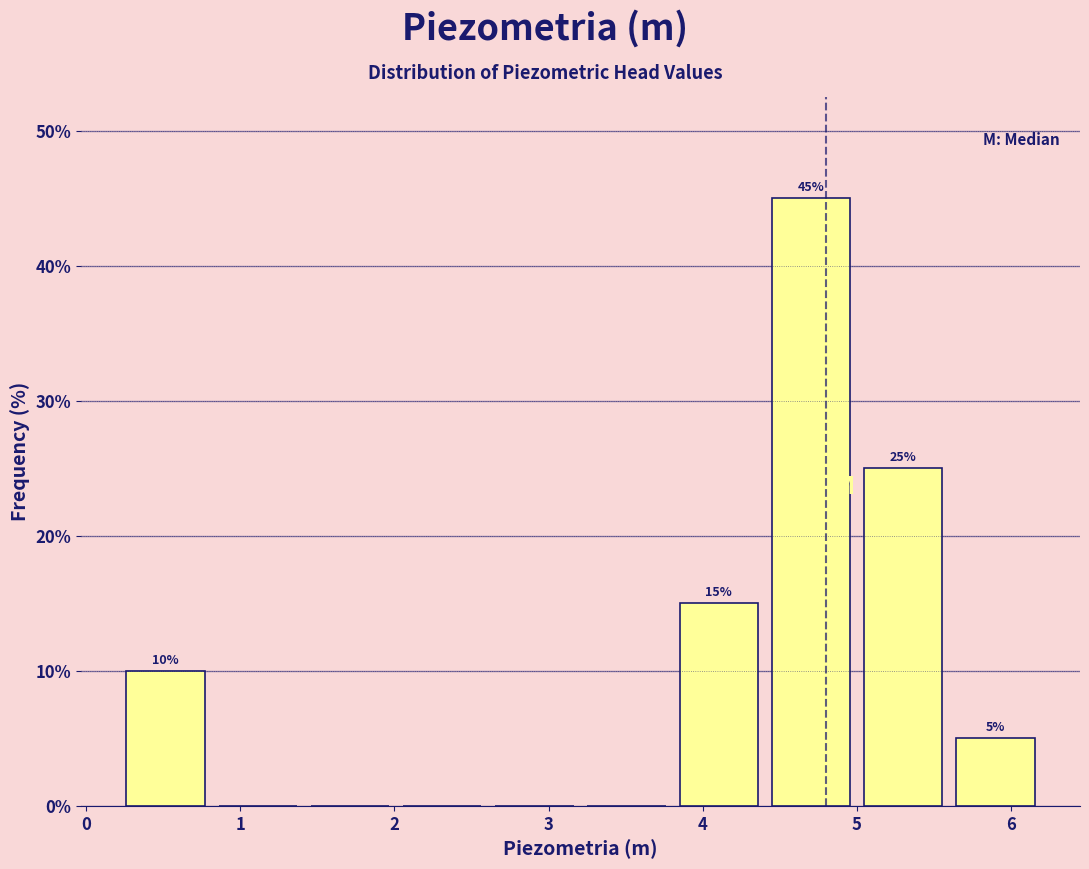

Which range on the x-axis has the tallest bar?

4.4 to 5.0